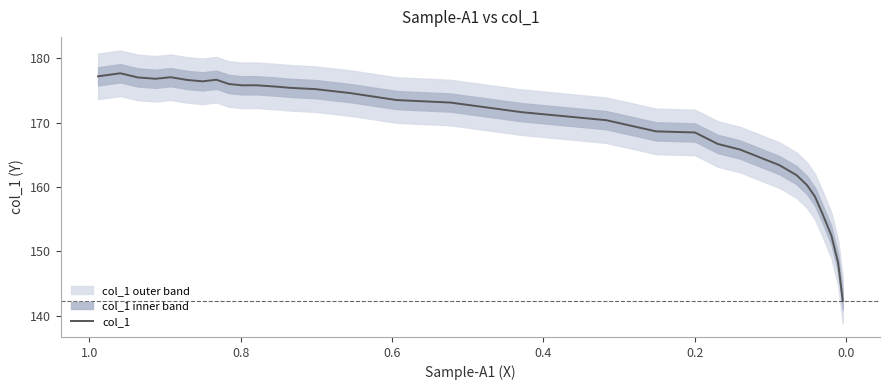

Count the number of values greater than 173.

17